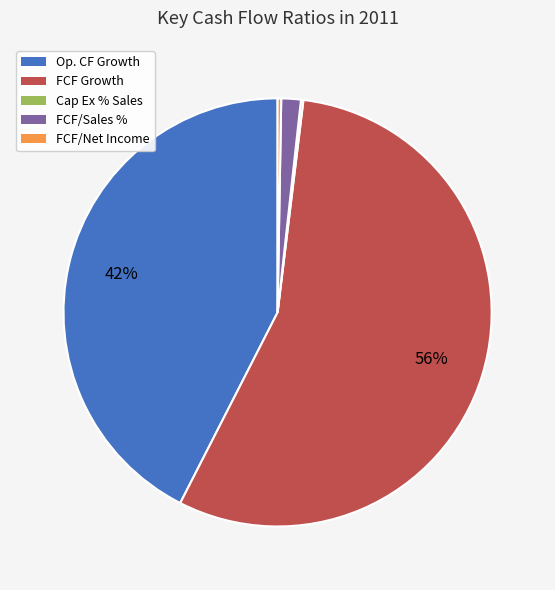

To the nearest percent, what is the average slice percentage?

20%